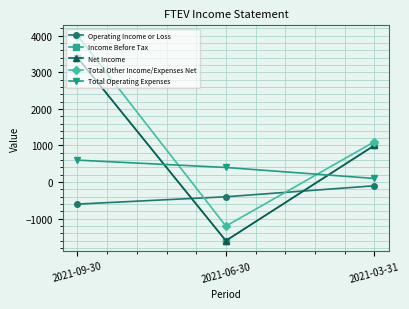

What position from the right is 2021-06-30?

2